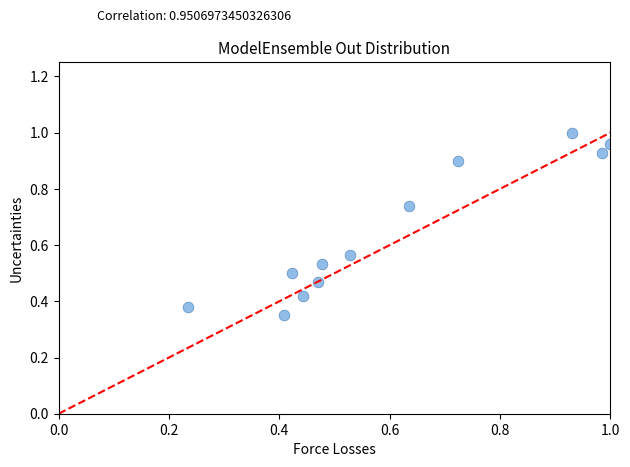

What is the range of X values (max minus min)?

0.8